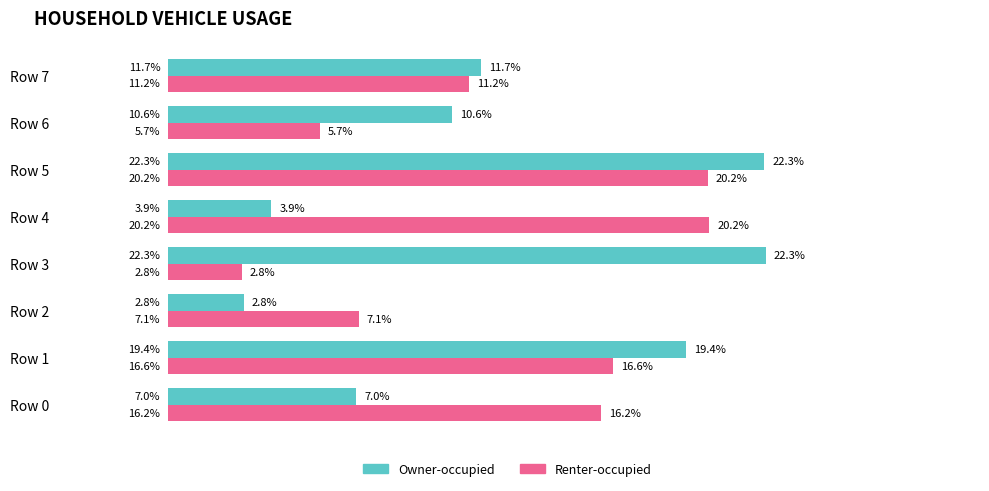

At which label does Renter-occupied reach its minimum?

Row 3